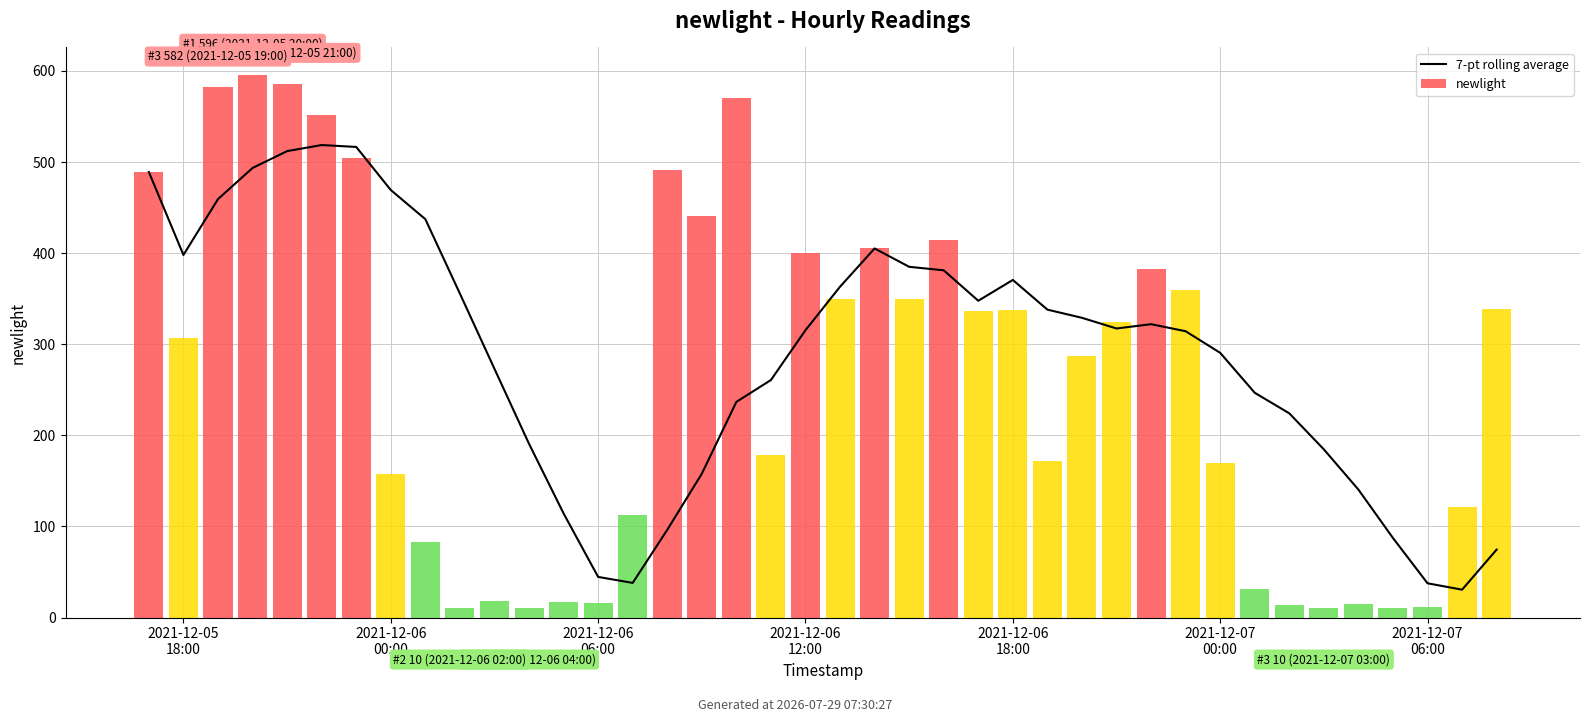

Reading left to right, transcribe all the data shown in this chart.

7-pt rolling average: 489.0	398.0	459.3	493.5	512.0	518.7	516.6	469.3	437.3	355.6	273.0	190.7	114.3	44.6	38.0	96.3	157.9	236.7	260.7	315.4	363.1	405.1	385.0	381.1	347.7	370.6	338.0	329.0	317.3	322.0	314.3	290.6	246.7	224.1	184.6	140.4	87.3	37.6	30.6	74.6
newlight: 489.0	307.0	582.0	596.0	586.0	552.0	504.0	158.0	83.0	10.0	18.0	10.0	17.0	16.0	112.0	491.0	441.0	570.0	178.0	400.0	350.0	406.0	350.0	414.0	336.0	338.0	172.0	287.0	324.0	383.0	360.0	170.0	31.0	14.0	10.0	15.0	11.0	12.0	121.0	339.0